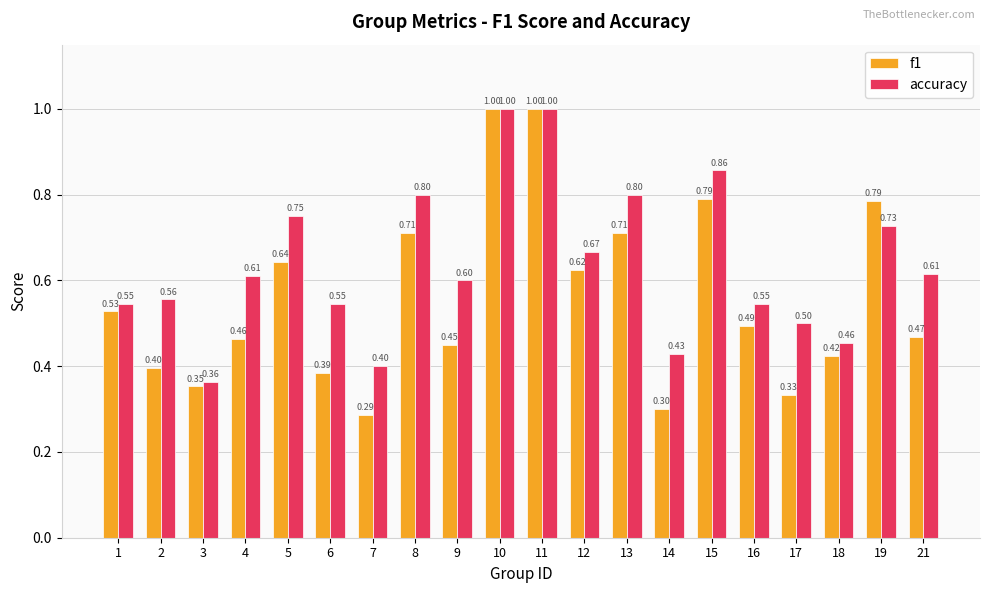

What is the sum of all accuracy values?

12.8